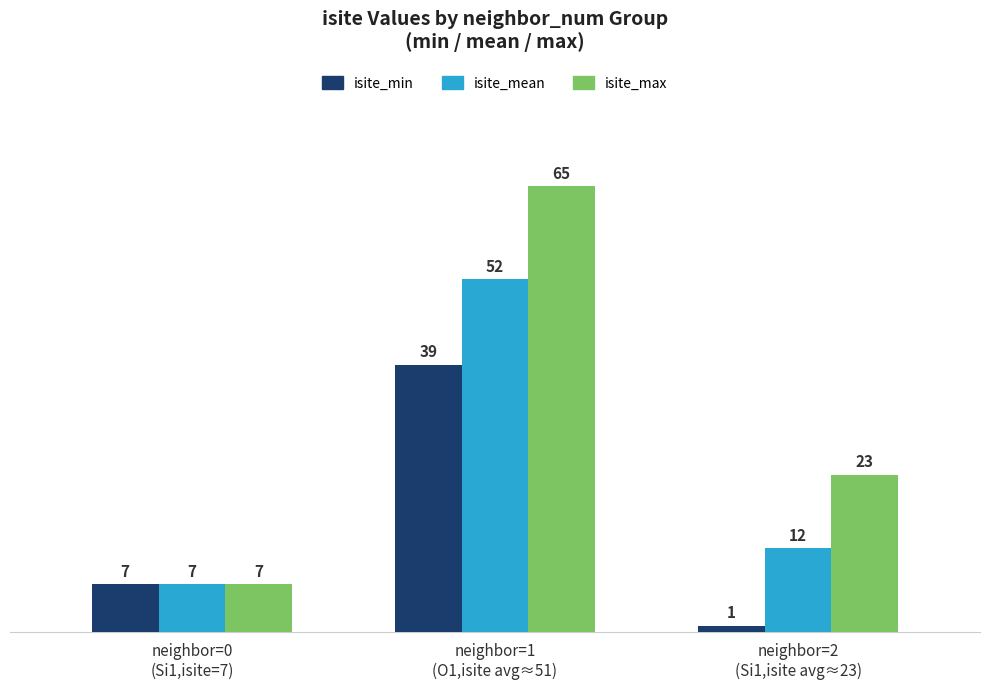

The isite_mean series shows 12.2 at neighbor=2
(Si1,isite avg≈23). True or false?

True